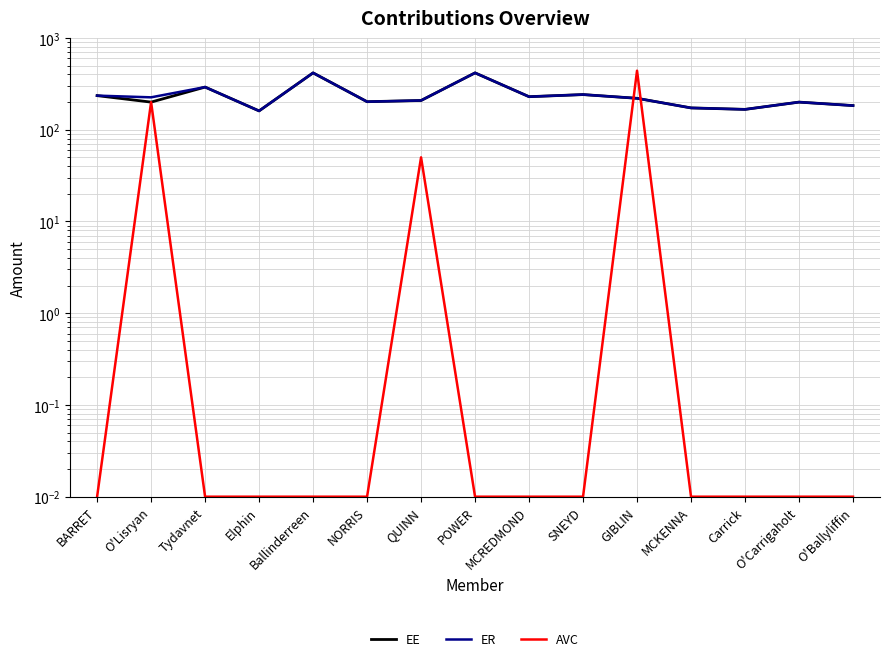

Is the value of ER at Tydavnet greater than the value of EE at NORRIS?

Yes